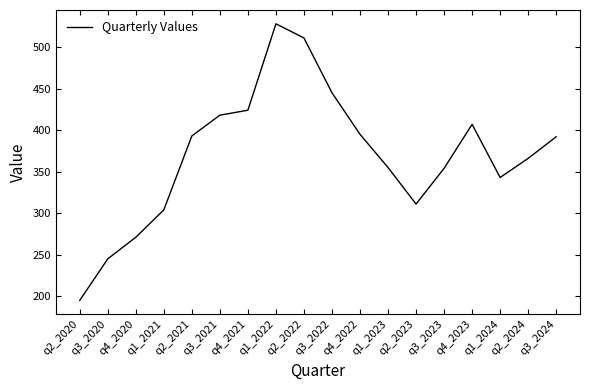

What is the change in value from q1_2022 to q3_2024?

-136